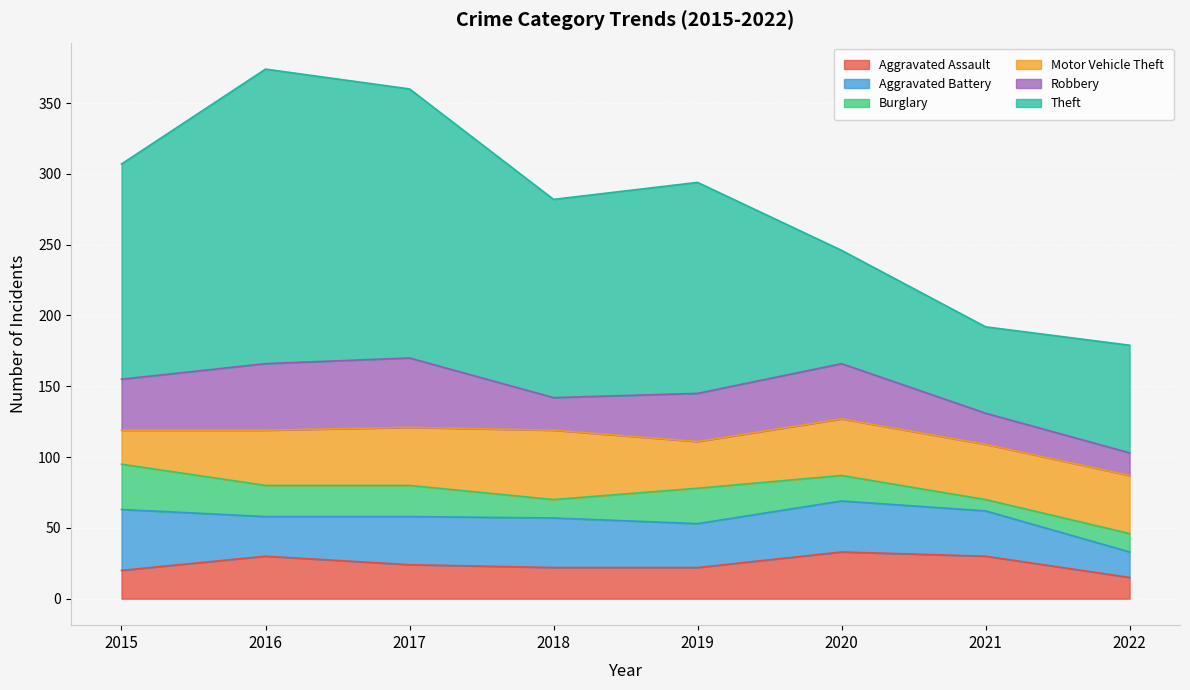

Rank the series at 2015 from lowest to highest value.

Aggravated Assault, Motor Vehicle Theft, Burglary, Robbery, Aggravated Battery, Theft